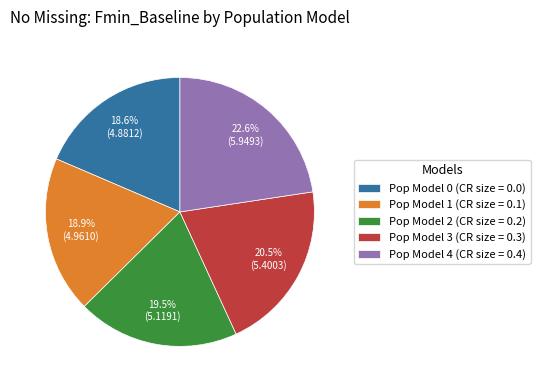

What is the largest slice in the pie chart?

Pop Model 4 (CR size = 0.4)